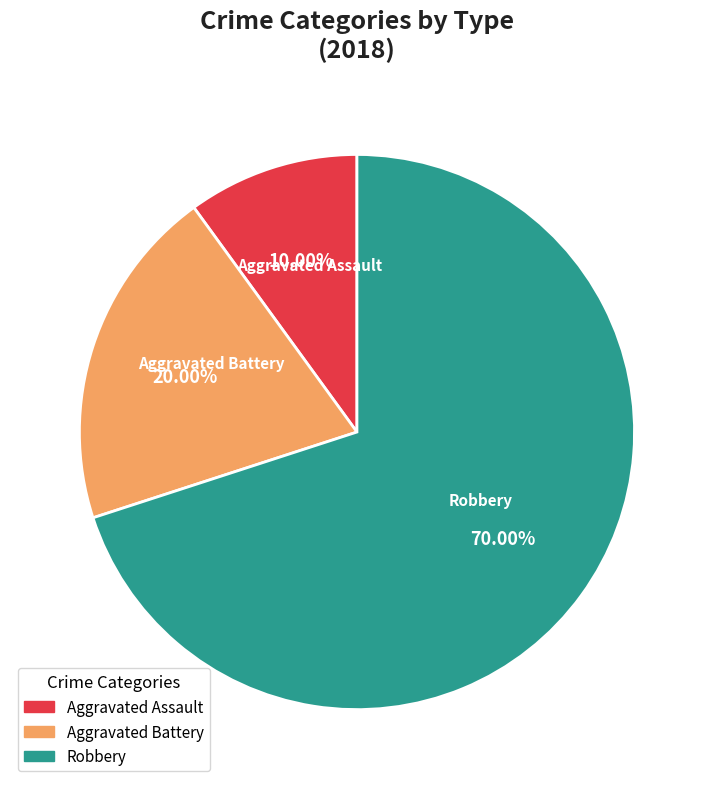

Approximately how many times larger is the value at Robbery compared to Aggravated Assault?

7.0